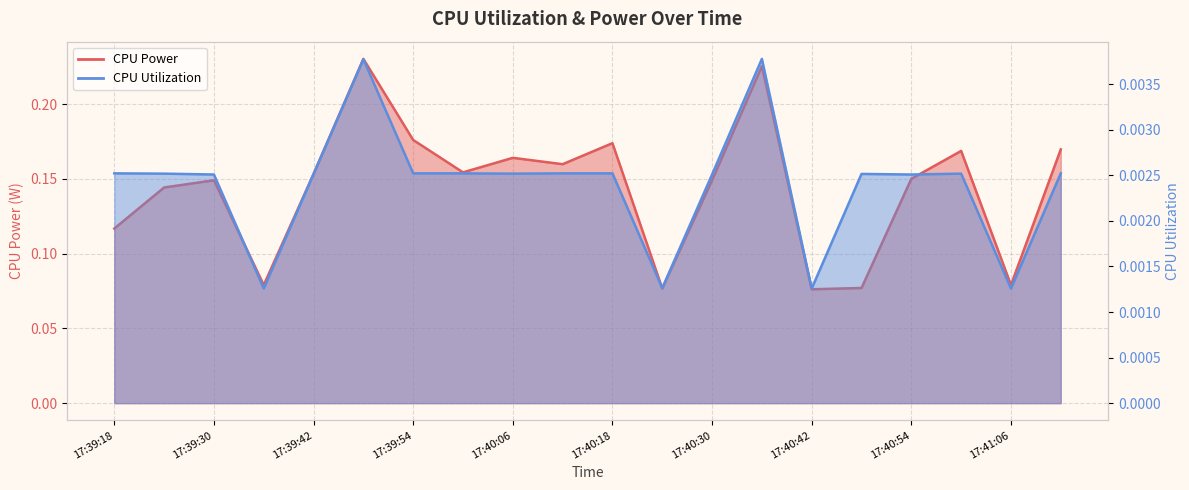

At which category does CPU Utilization reach its first local valley?

17:39:36